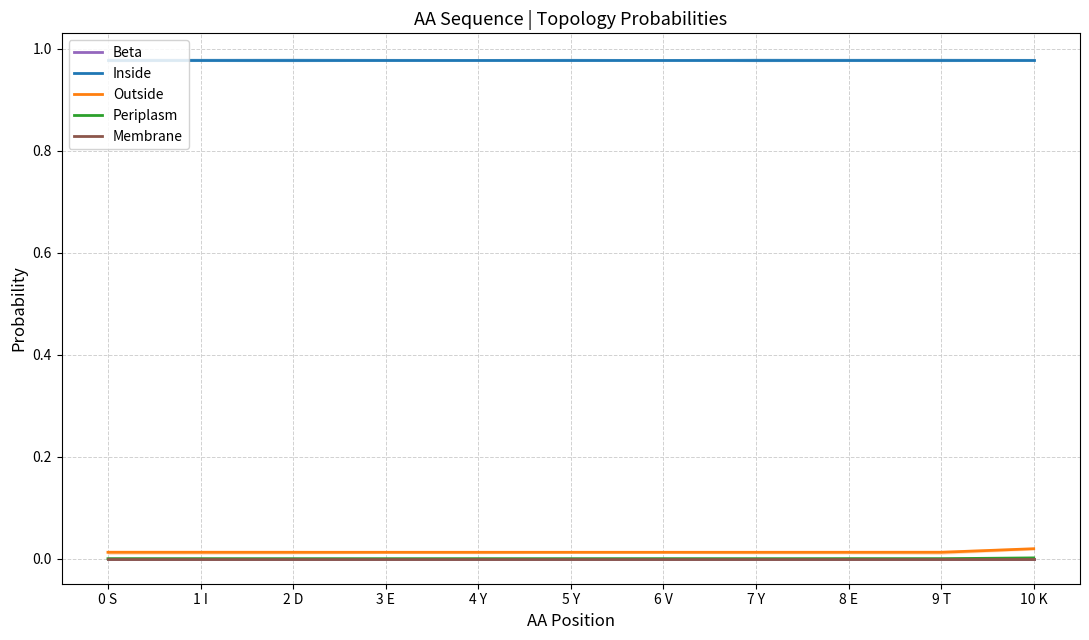

At 8 E, list the series in order from smallest to largest.

Beta, Periplasm, Membrane, Outside, Inside